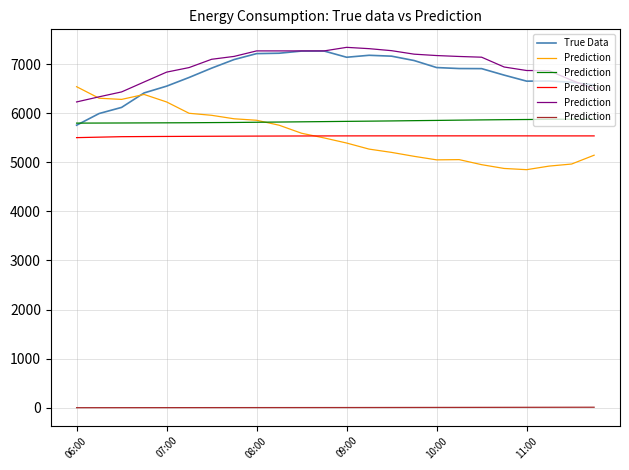

What are all the series names shown in the legend?

True Data, Prediction